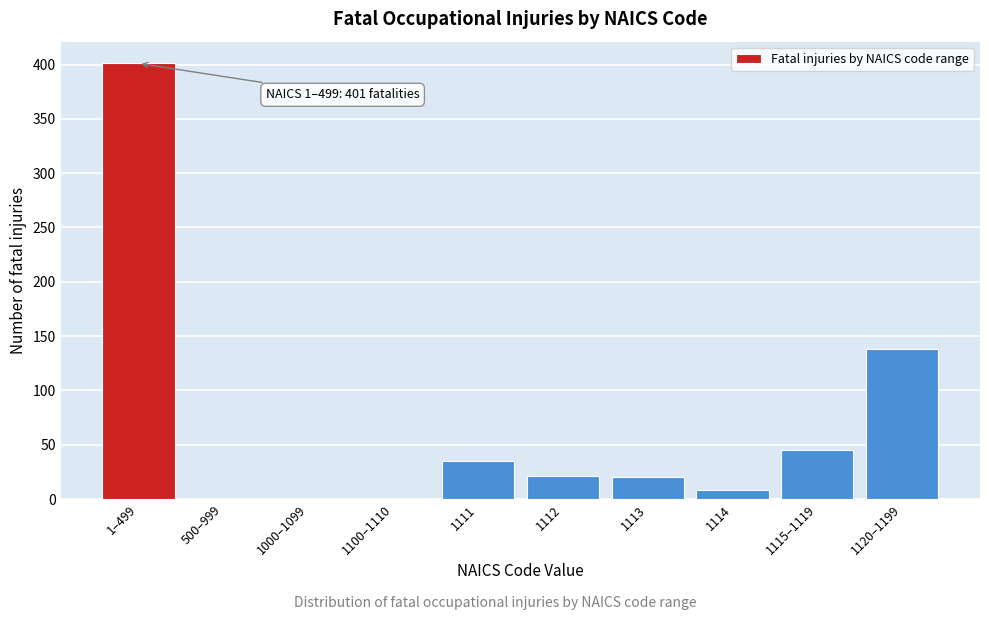

At which category does the chart reach its peak across all series?

1–499